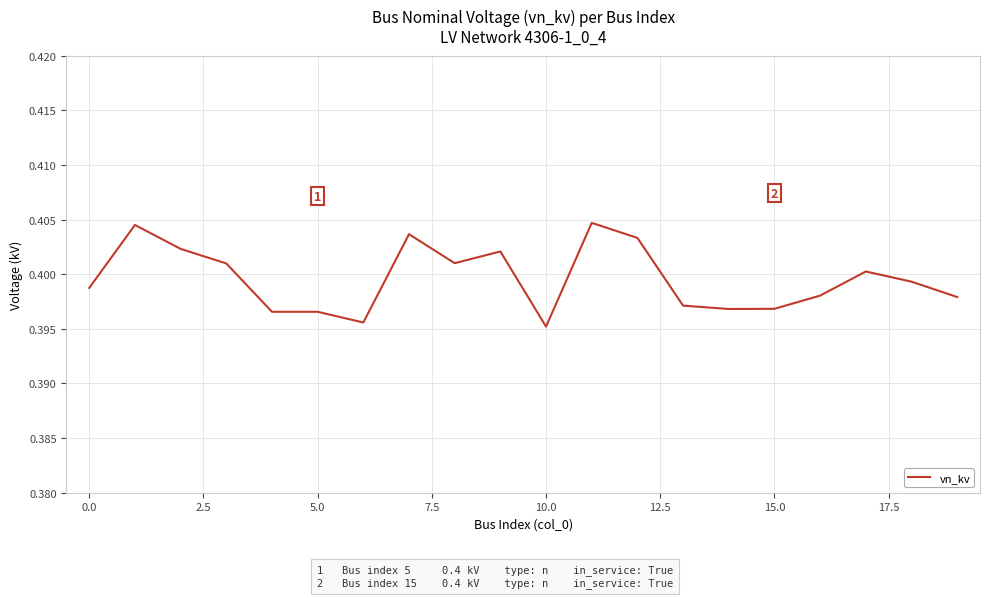

At which label is the value closest to 0?

10.0